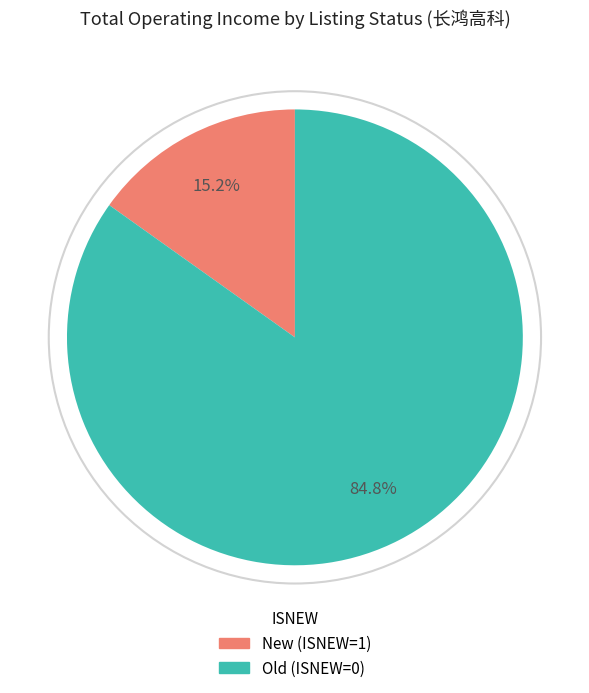

To the nearest percent, what is the average slice percentage?

50%